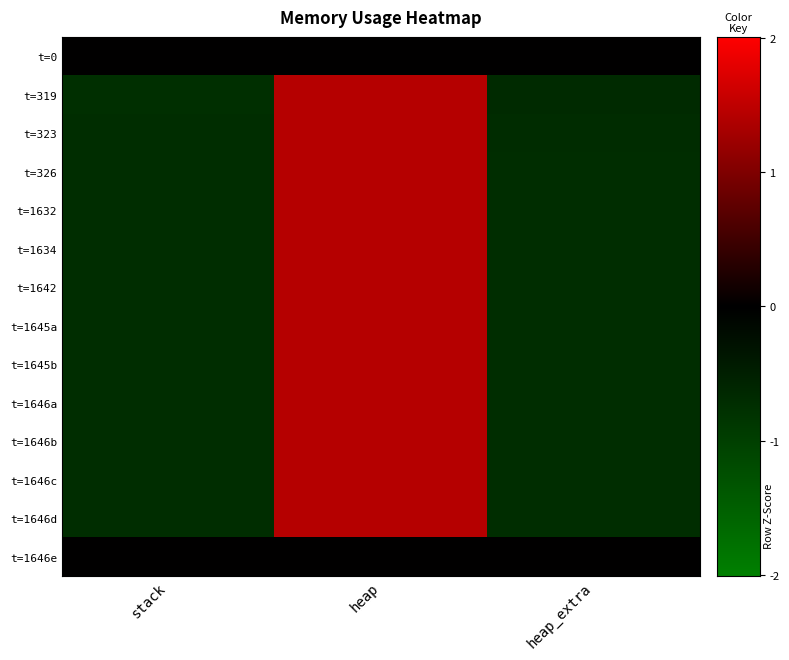

At how many categories does at least one series exceed 0?

1